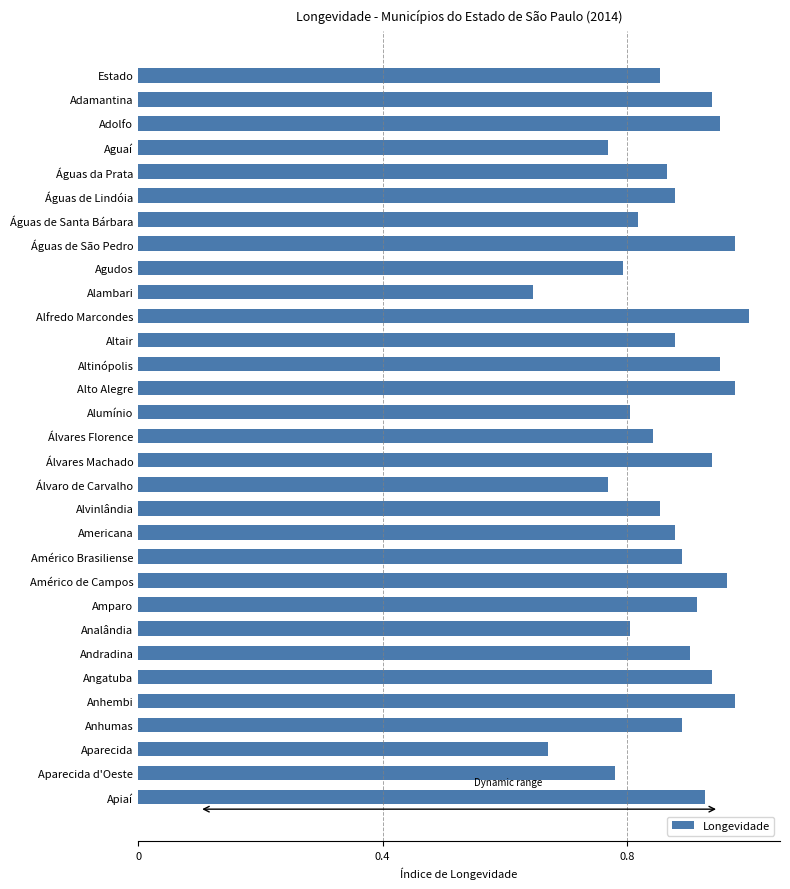

At which category does the chart reach its peak across all series?

Alfredo Marcondes